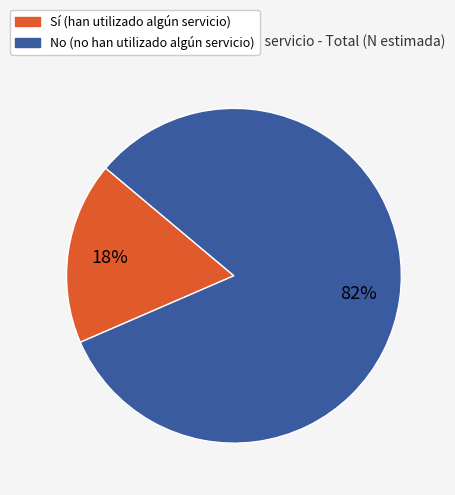

Between No and Sí, which is larger?

No